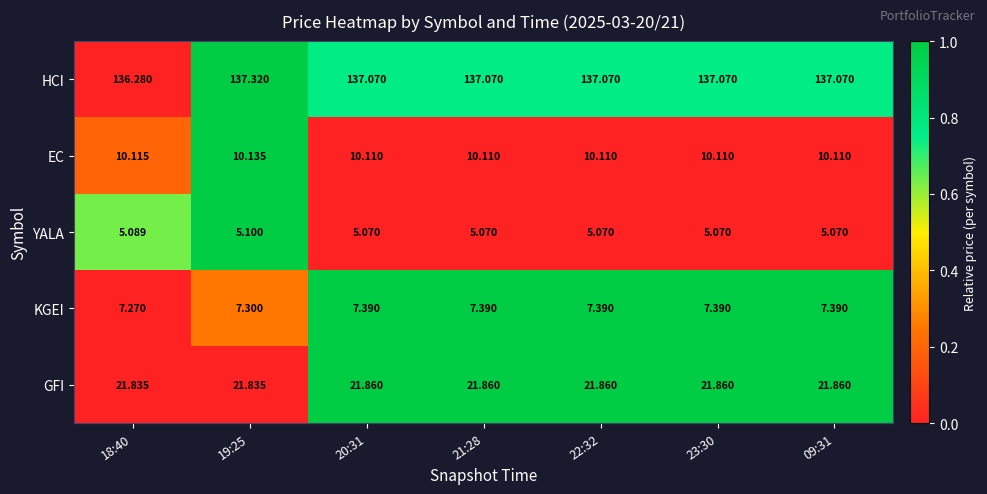

Is the value of GFI at 23:30 greater than the value of HCI at 21:28?

No